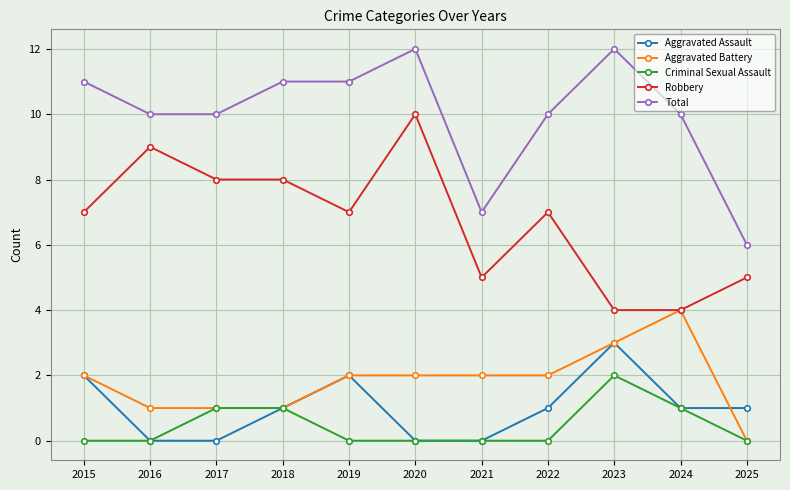

True or false: Aggravated Assault and Robbery cross at least once.

False